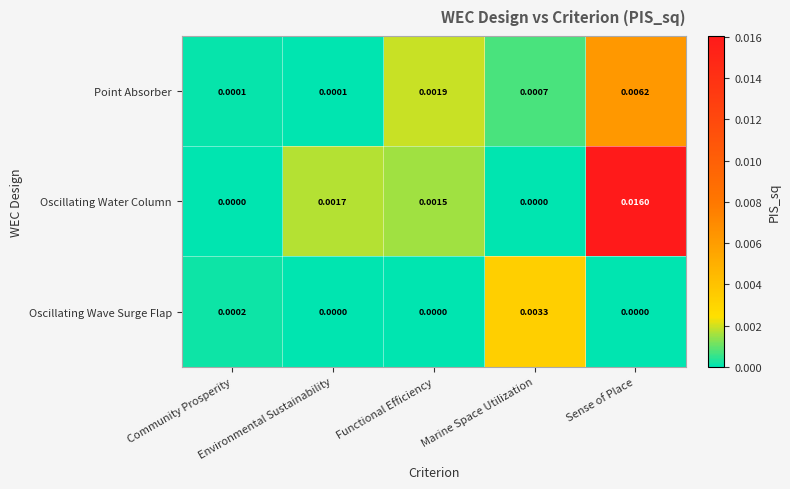

Which series has the widest spread of values?

Oscillating Water Column